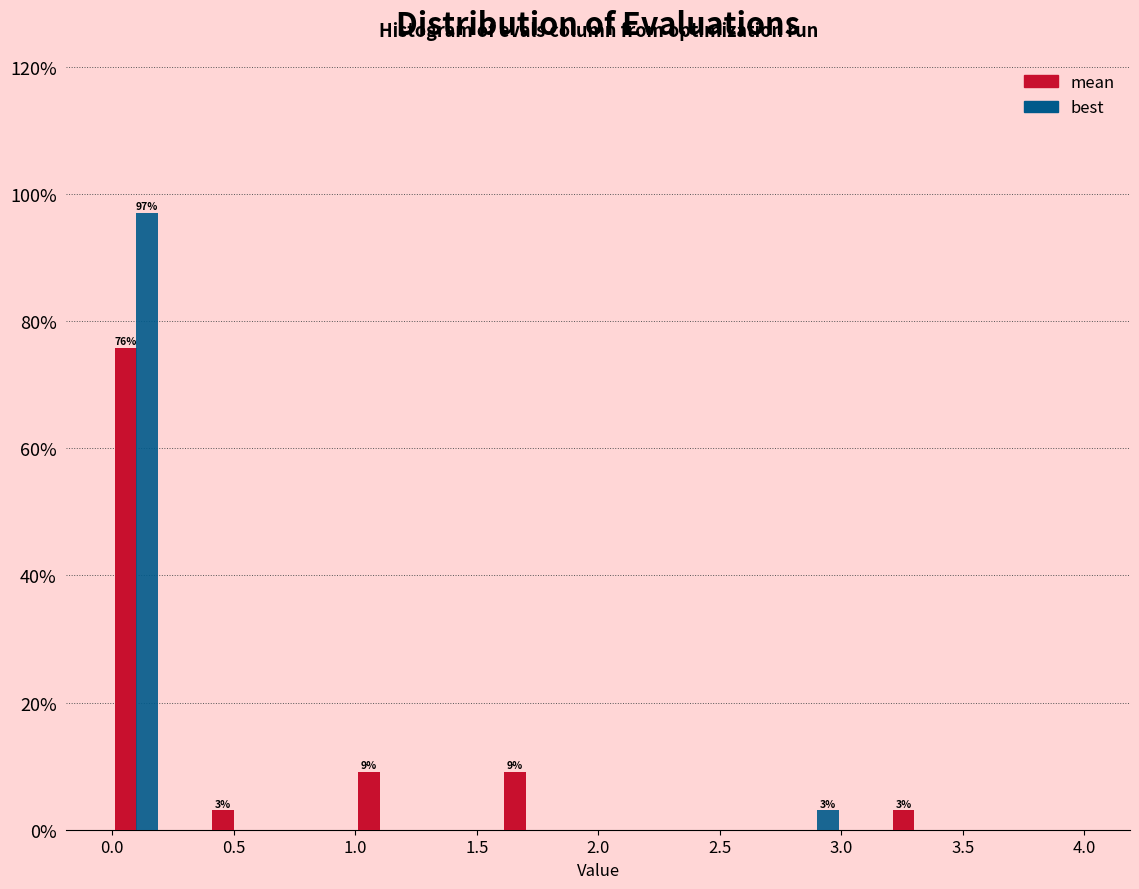

In the mean series, which range on the x-axis has the tallest bar?

0.0 to 0.2